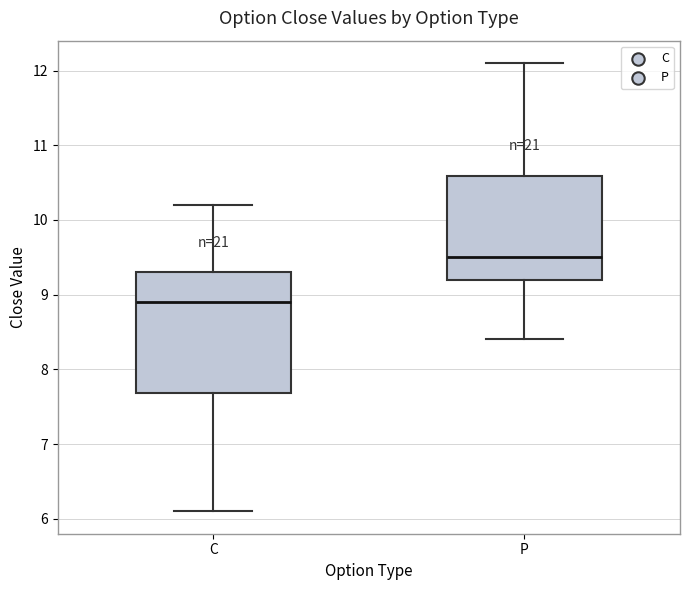

Which box has the lowest median line?

C